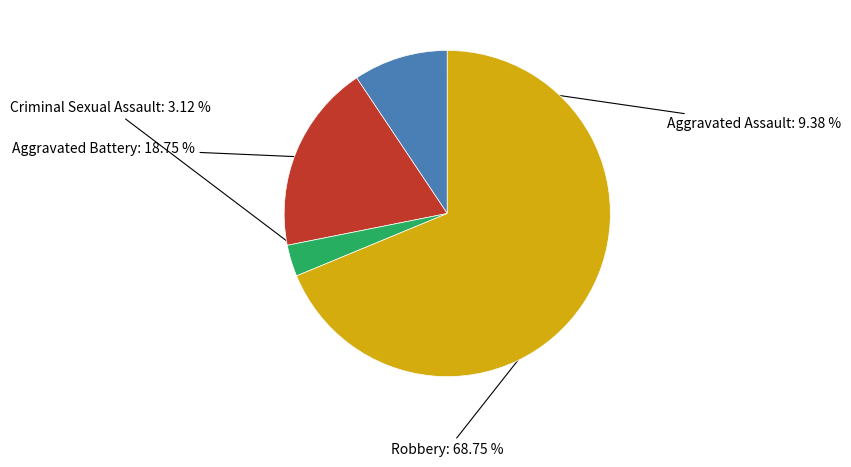

What is the ratio of the value at Aggravated Battery to the value at Robbery?

0.3